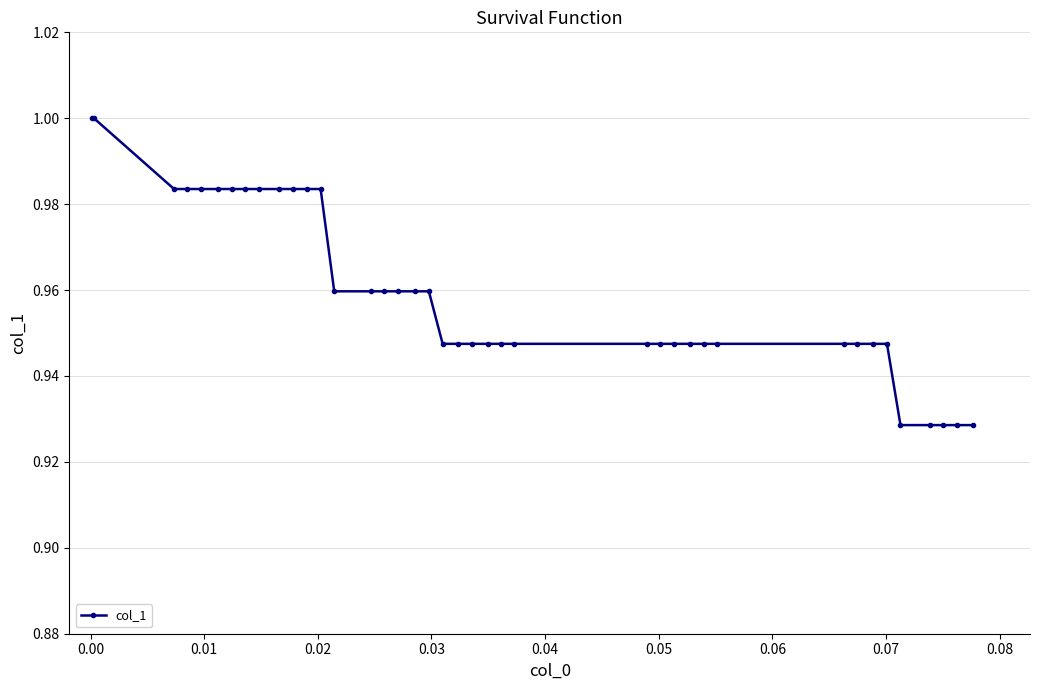

What is the sum of all values?

38.4